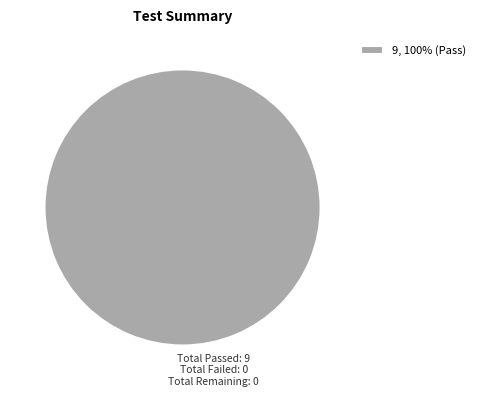

The 9, 100% (Pass) slice represents 100% of the pie. True or false?

True